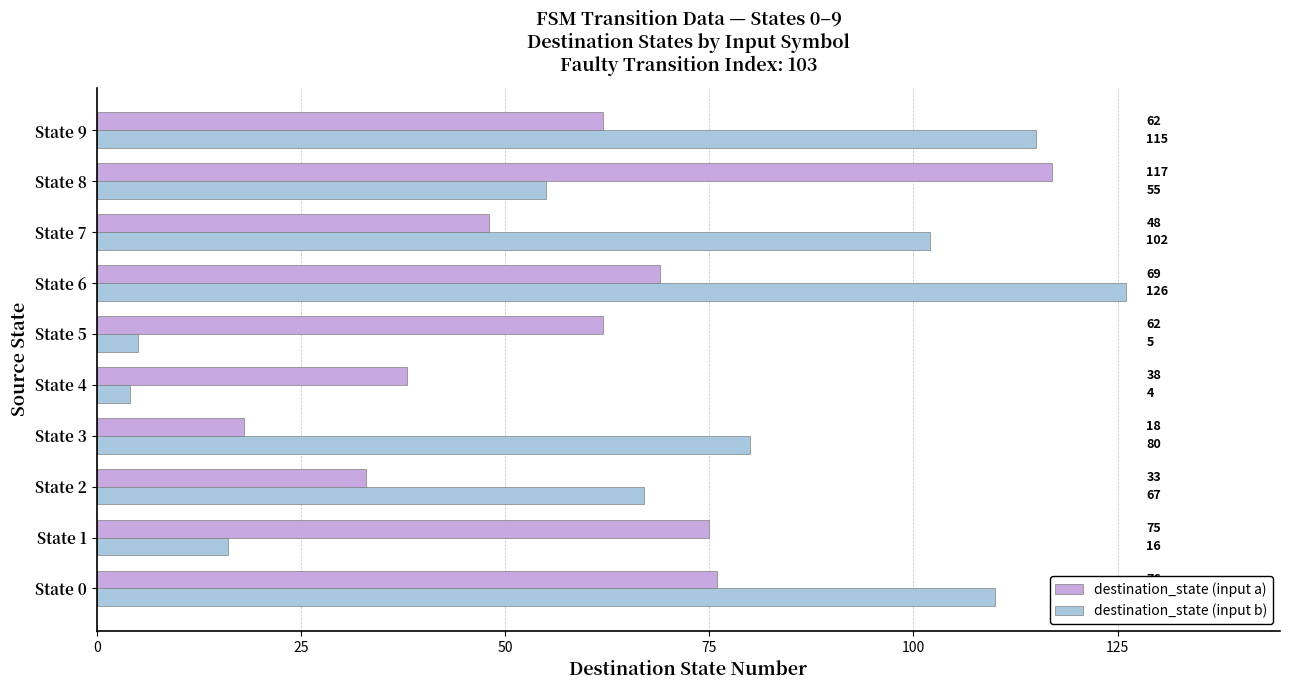

What is the spread (max minus min) of values at State 7?

54